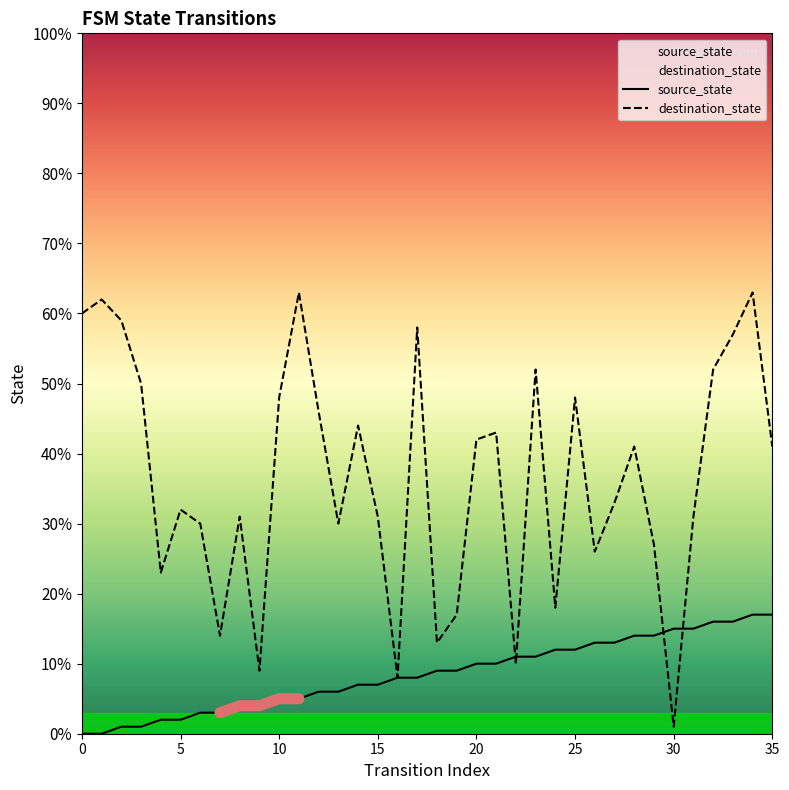

Reading left to right, list all the values displayed in this chart.

source_state: 0=0	1=0	2=1	3=1	4=2	5=2	6=3	7=3	8=4	9=4	10=5	11=5	12=6	13=6	14=7	15=7	16=8	17=8	18=9	19=9	20=10	21=10	22=11	23=11	24=12	25=12	26=13	27=13	28=14	29=14	30=15	31=15	32=16	33=16	34=17	35=17
destination_state: 0=60	1=62	2=59	3=50	4=23	5=32	6=30	7=14	8=31	9=9	10=48	11=63	12=46	13=30	14=44	15=31	16=8	17=58	18=13	19=17	20=42	21=43	22=10	23=52	24=18	25=48	26=26	27=33	28=41	29=27	30=1	31=31	32=52	33=57	34=63	35=41